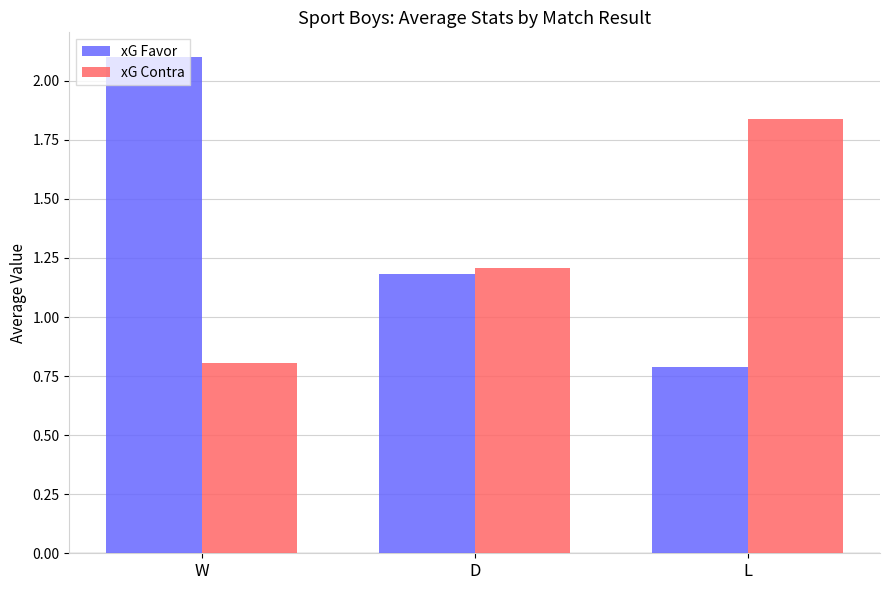

What is the sum of the xG Contra values at D and L?

3.0